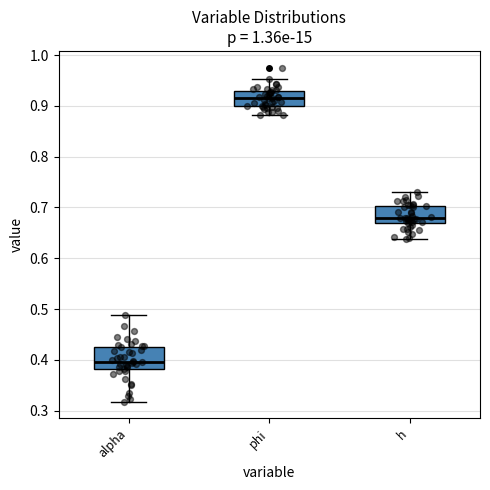

Reading left to right, read every box against the y-axis: the position of its median line, the range the box covers, and the ends of its whiskers. The values are not printed on the chart, so give them approximately, as read against the axis.

alpha: median 0.40, box 0.38 to 0.43, whiskers 0.32 to 0.49
phi: median 0.92, box 0.90 to 0.93, whiskers 0.88 to 0.95
h: median 0.68, box 0.67 to 0.70, whiskers 0.64 to 0.73